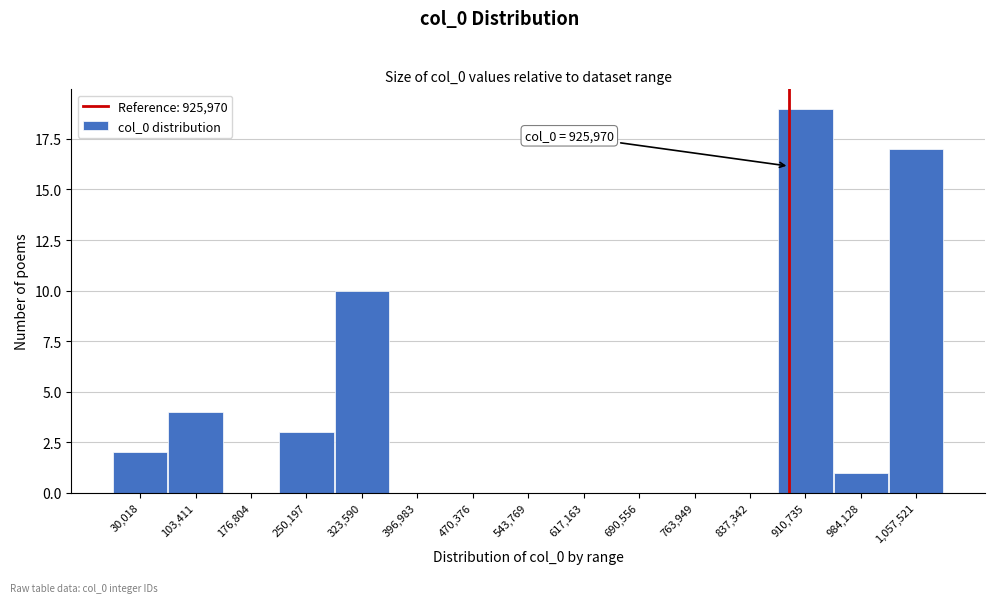

Reading left to right, extract all data points from this chart.

30,018=2	103,411=4	176,804=0	250,197=3	323,590=10	396,983=0	470,376=0	543,769=0	617,163=0	690,556=0	763,949=0	837,342=0	910,735=19	984,128=1	1,057,521=17